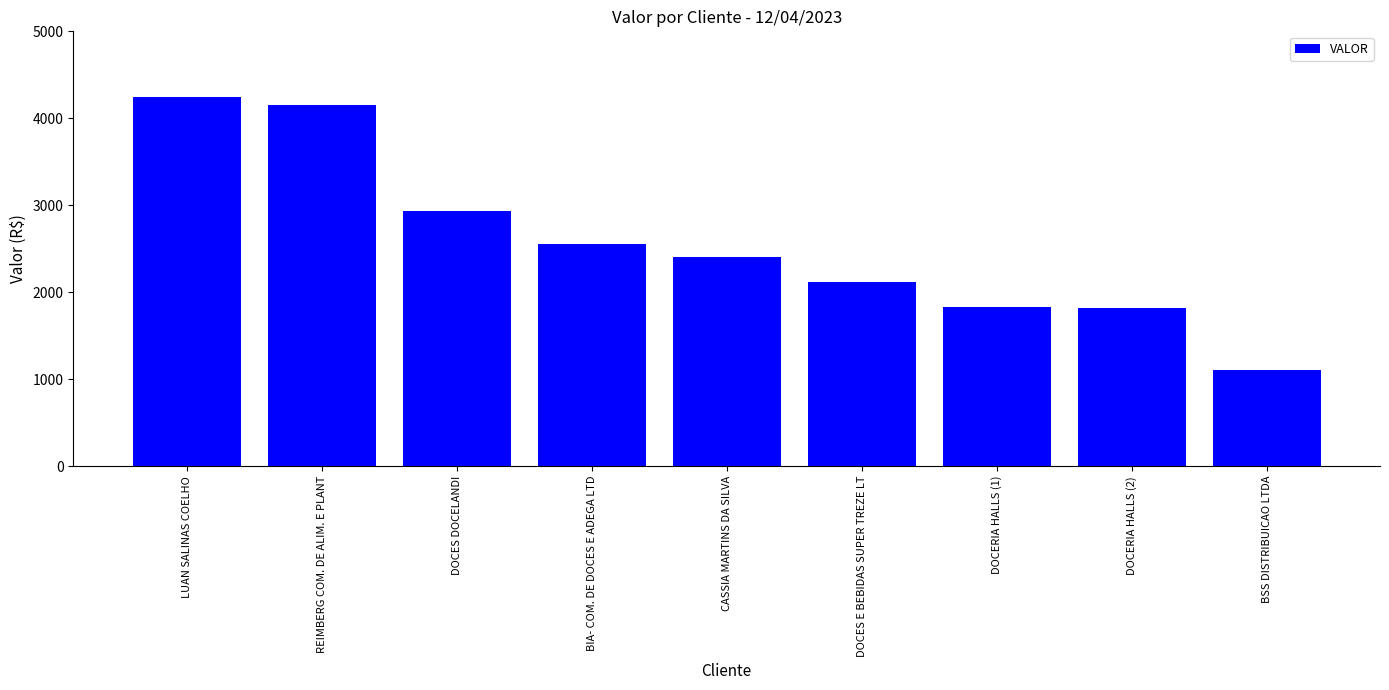

Approximately how many times larger is the value at BIA- COM. DE DOCES E ADEGA LTD compared to BSS DISTRIBUICAO LTDA?

2.3